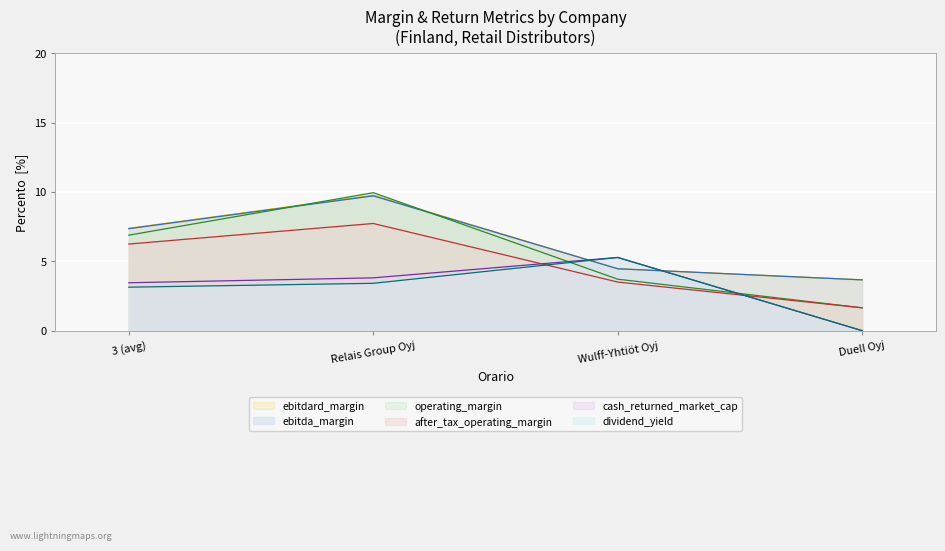

How many data points in dividend_yield are less than 3?

1